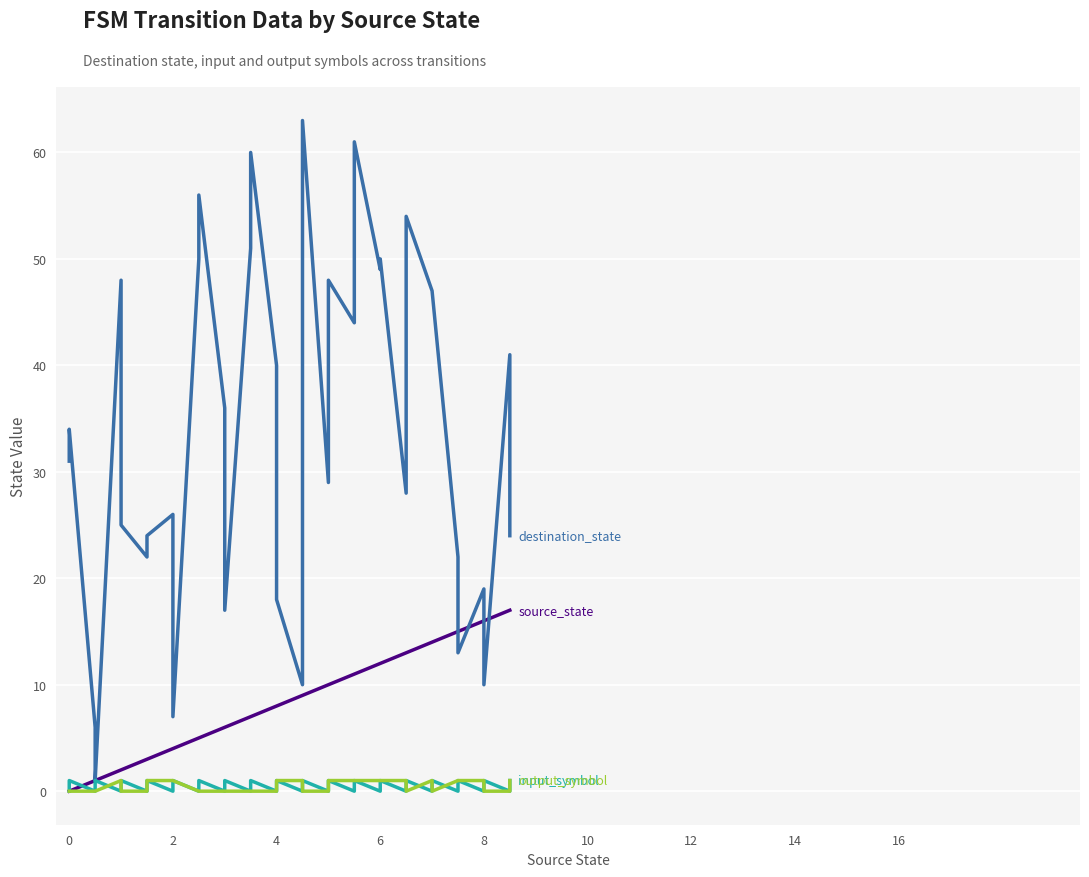

True or false: source_state has a value of 12 at 14.

False